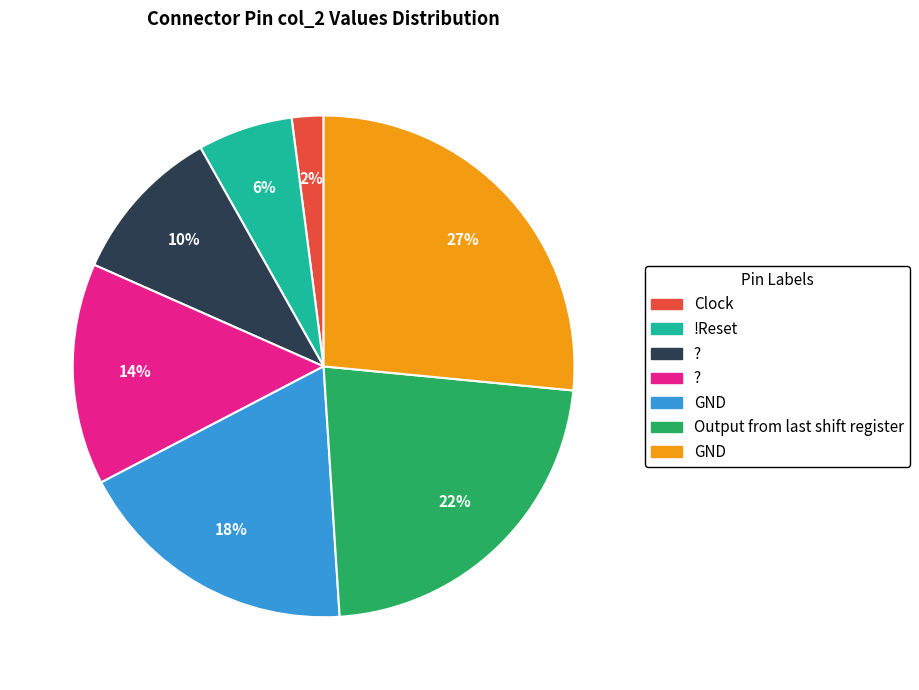

Does any single category account for the majority?

No